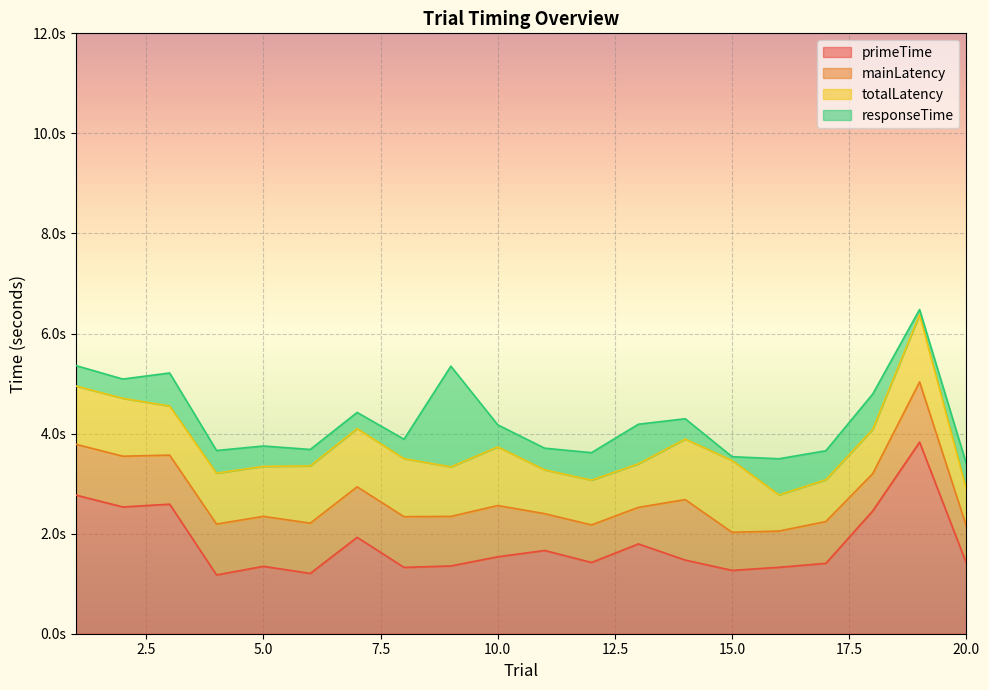

What is the spread (max minus min) of values at 17?

0.8